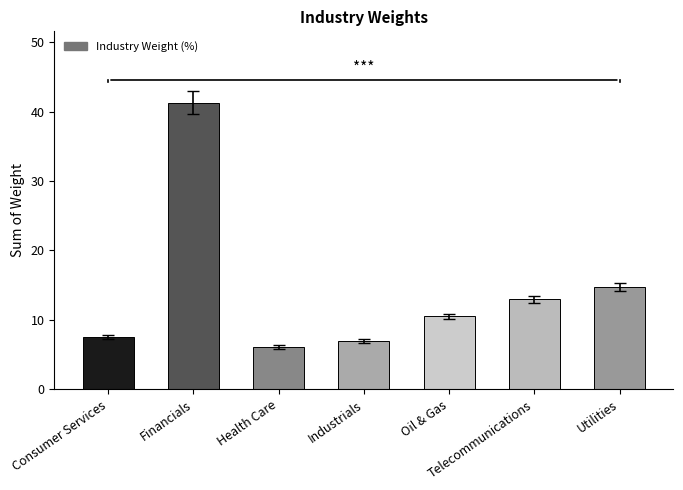

Is it true that the value at Health Care is 6.1?

True